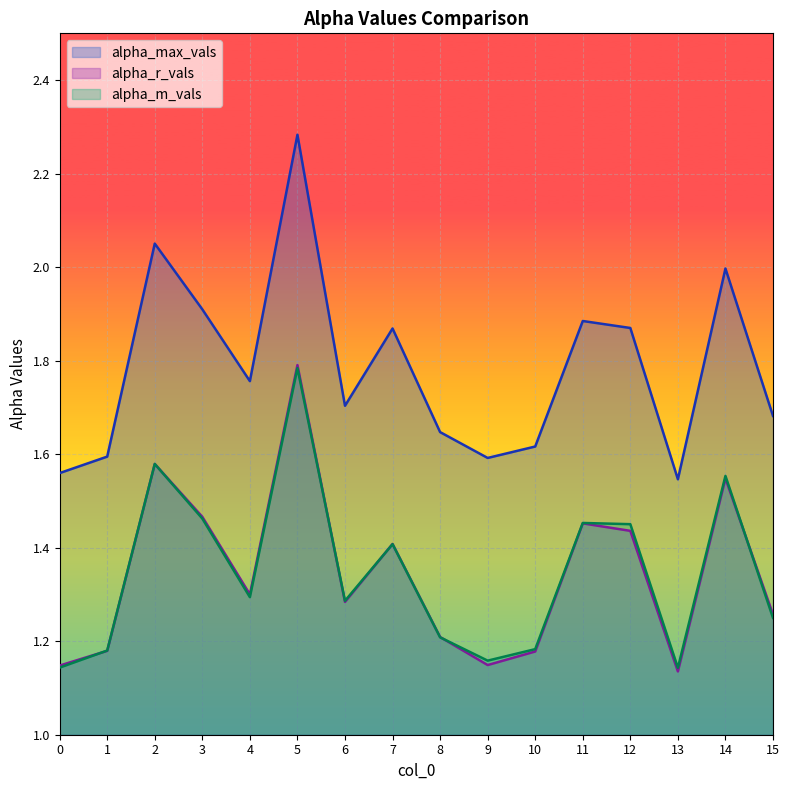

What is the difference between the highest and lowest values at 2?

0.5